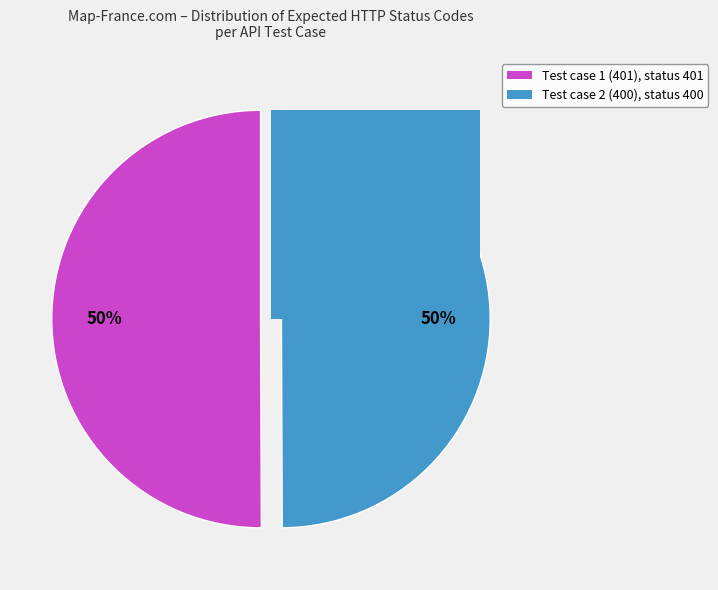

What is the ratio of the value at 2 (400) to the value at 1 (401)?

1.0